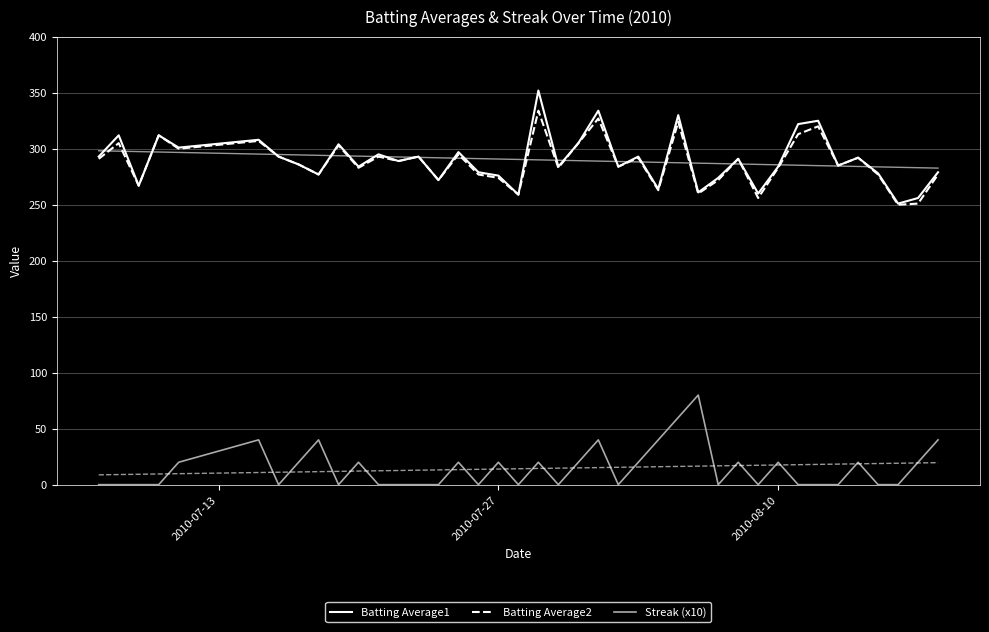

True or false: Batting Average2 has more than 2 interior local peaks.

True